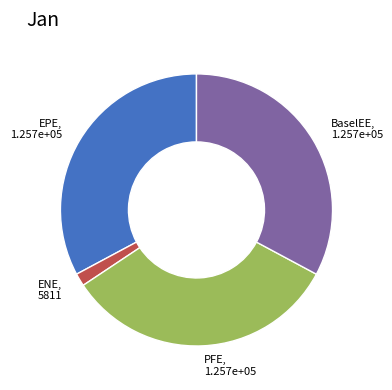

Is the sum of ENE and EPE greater than half?

No